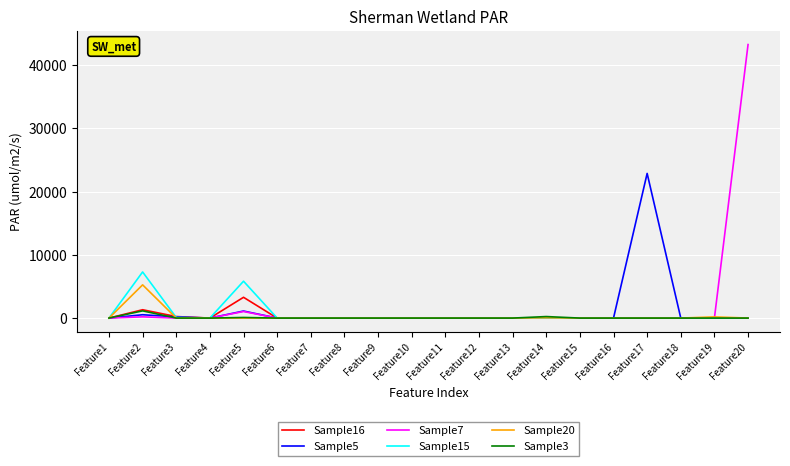

Which label corresponds to the largest value in the chart?

Feature20